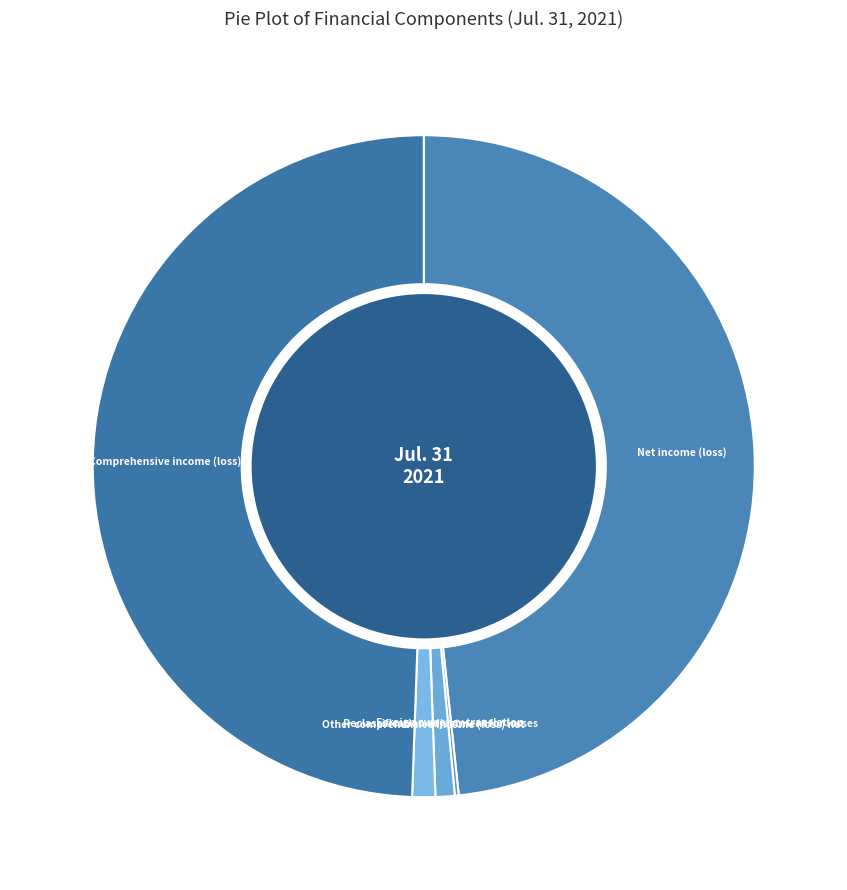

Is it true that Reclassification adjustment for losses is 11% of the pie?

False